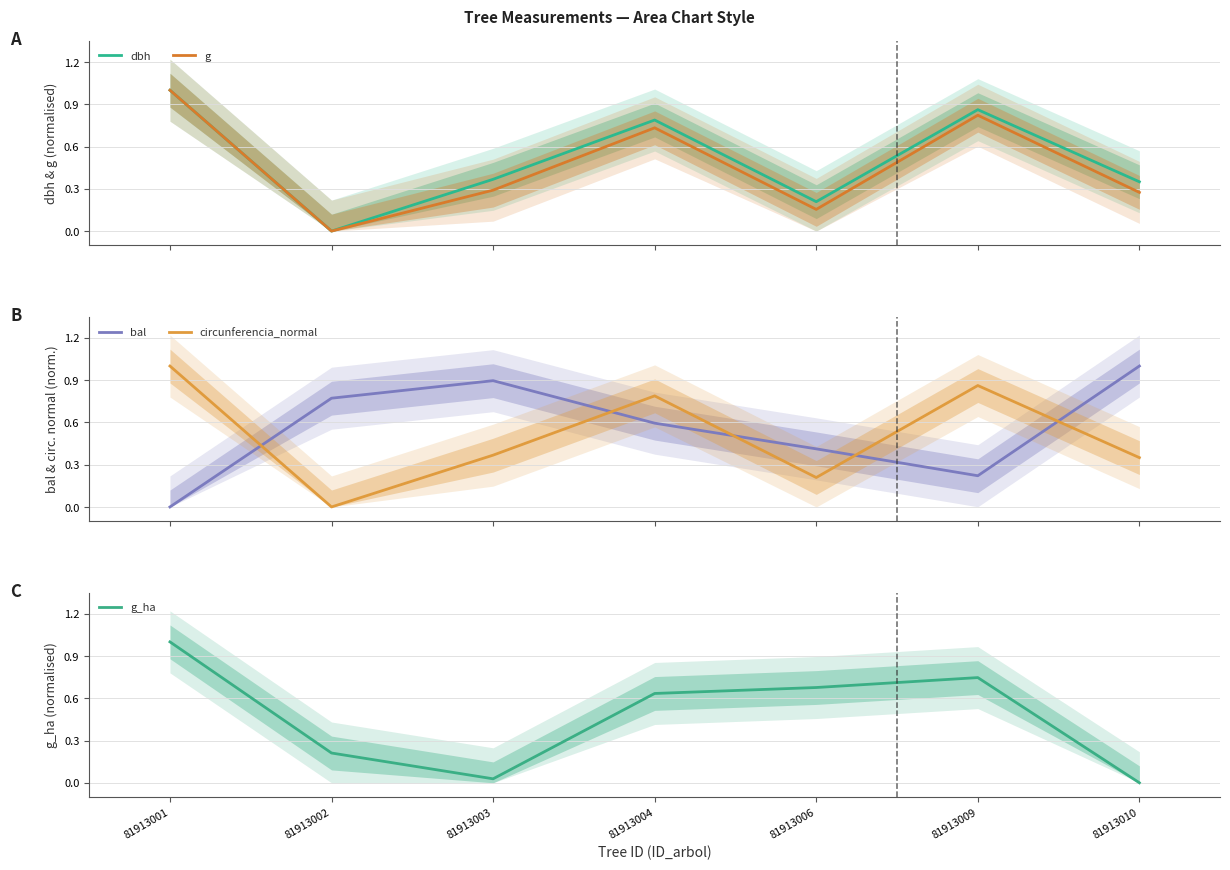

How many interior local peaks does the g series have?

2